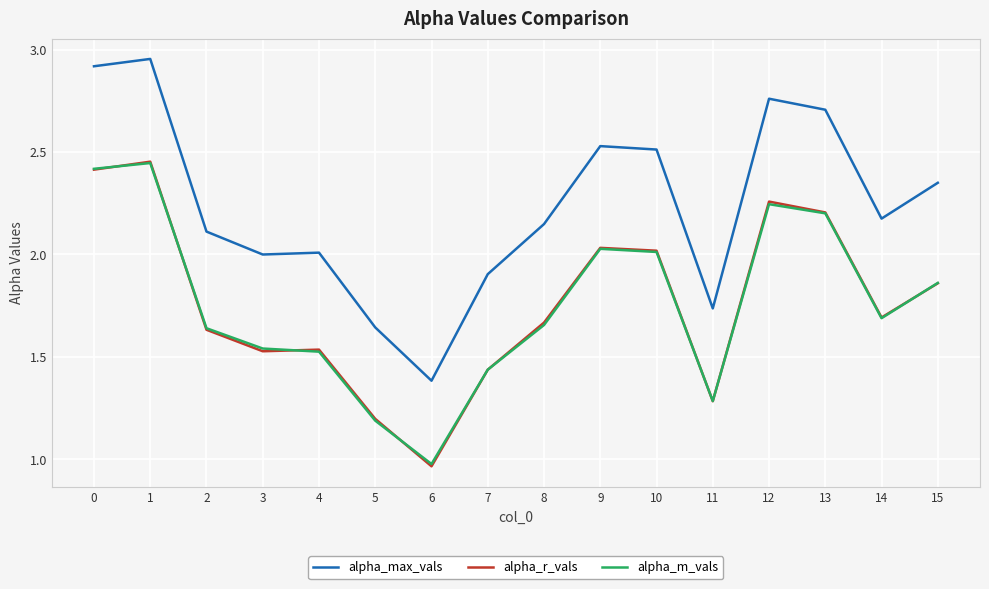

Between 4 and 6, which series saw the biggest shift?

alpha_max_vals